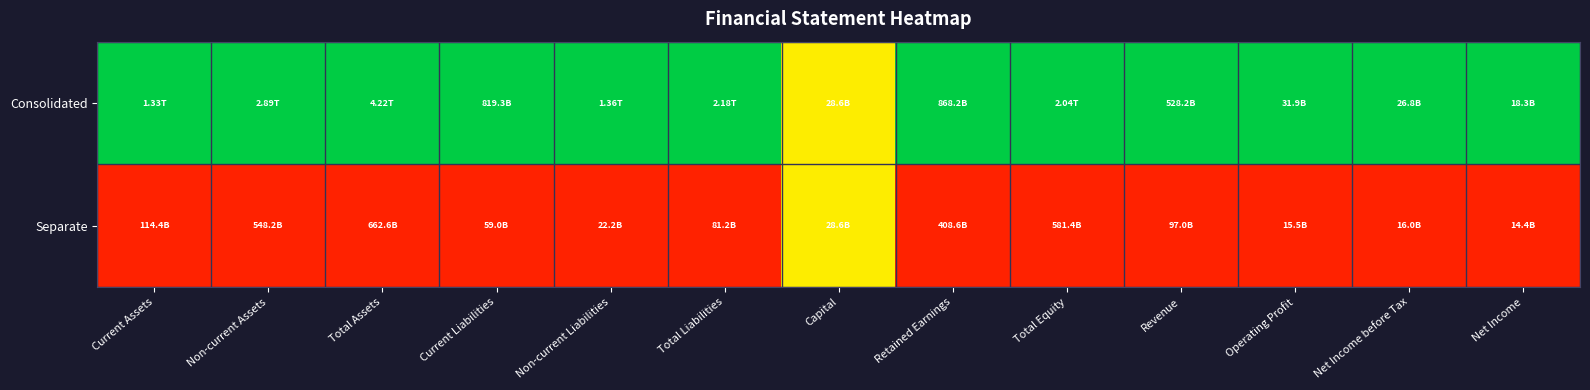

At how many categories does at least one series exceed 0?

13